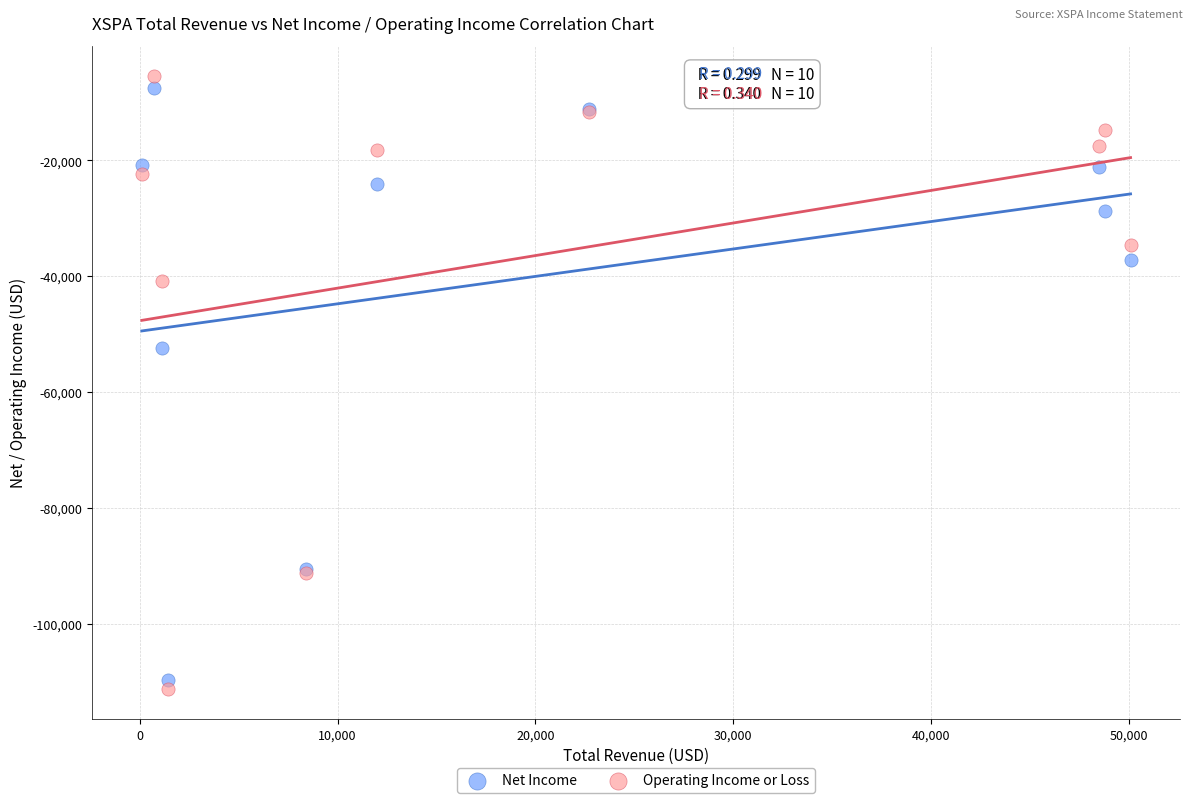

Which series reaches the minimum Y coordinate?

Operating Income or Loss